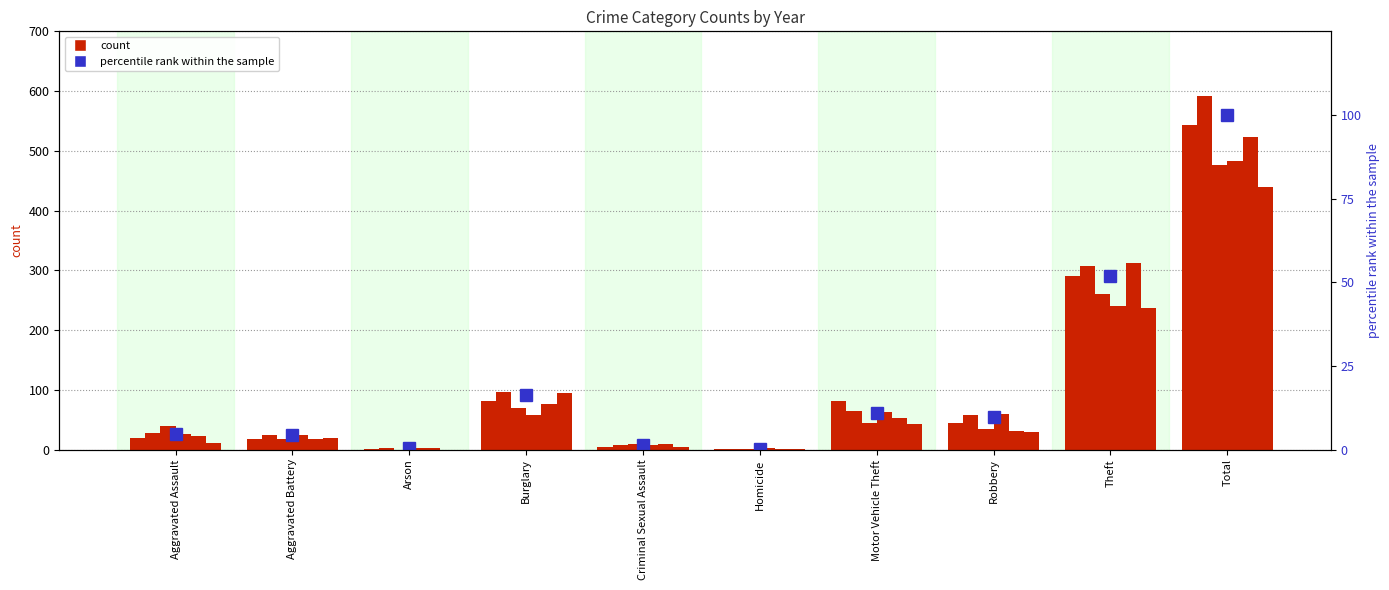

What is the sum of the values at Criminal Sexual Assault and Total?

101.4